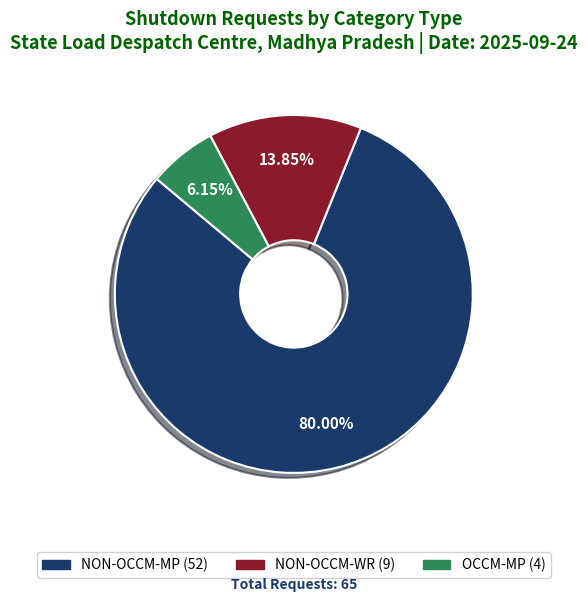

To the nearest percent, what percentage of the pie is NON-OCCM-MP?

80%